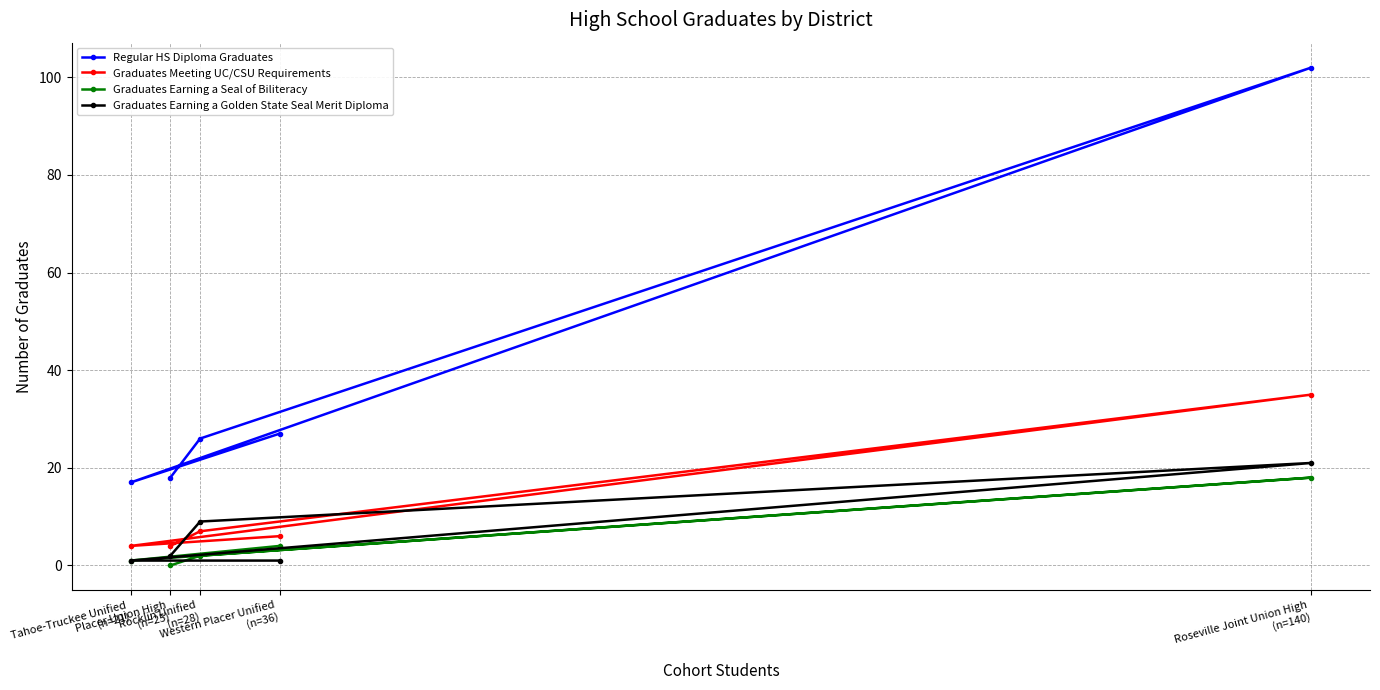

What is the approximate value of Graduates Meeting UC/CSU Requirements at Rocklin Unified
(n=28), to the nearest 5?

5